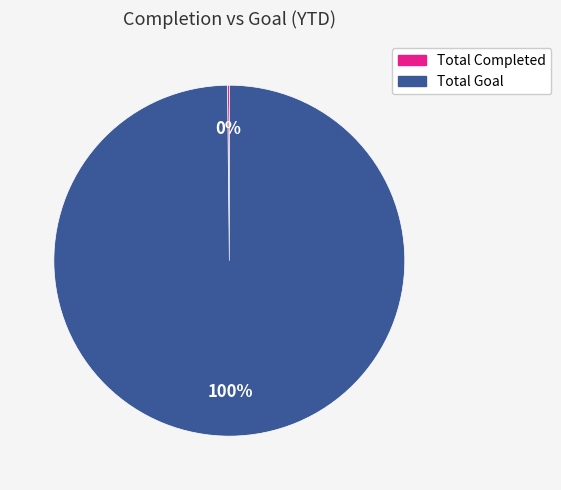

Does Total Goal account for over 50% of the chart?

Yes